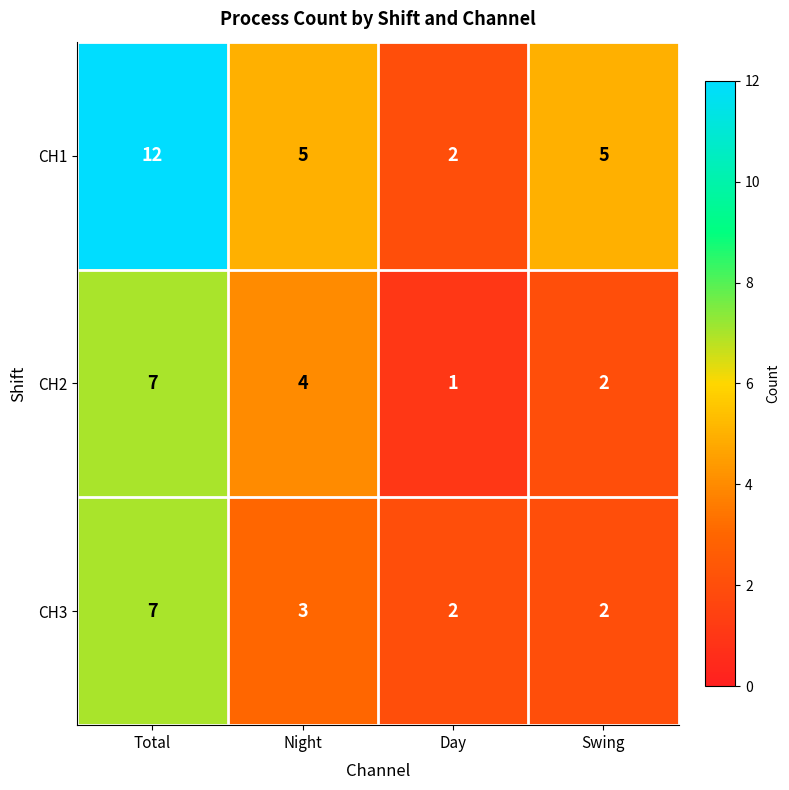

How many distinct data groups are displayed?

3